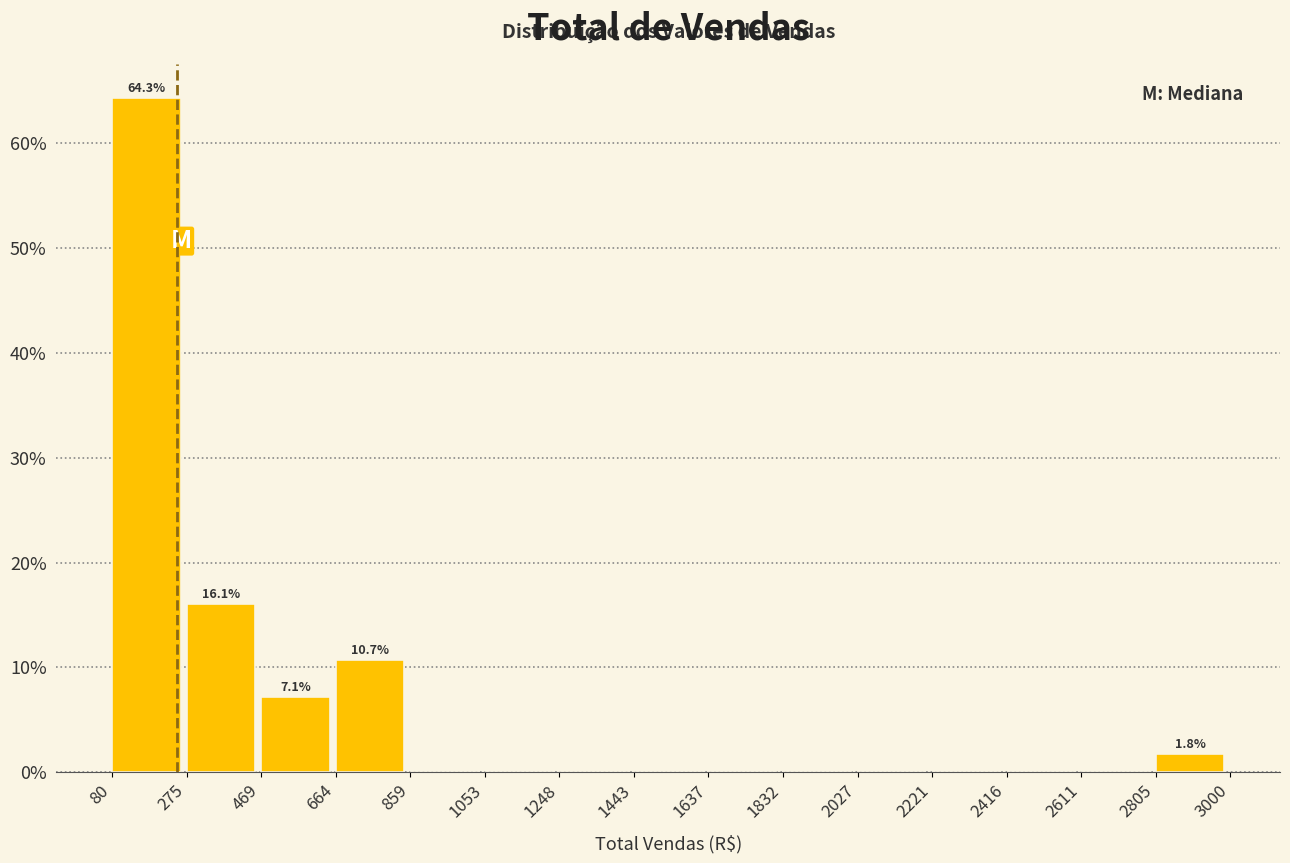

Over which range of the x-axis is the bar tallest?

80 to 275